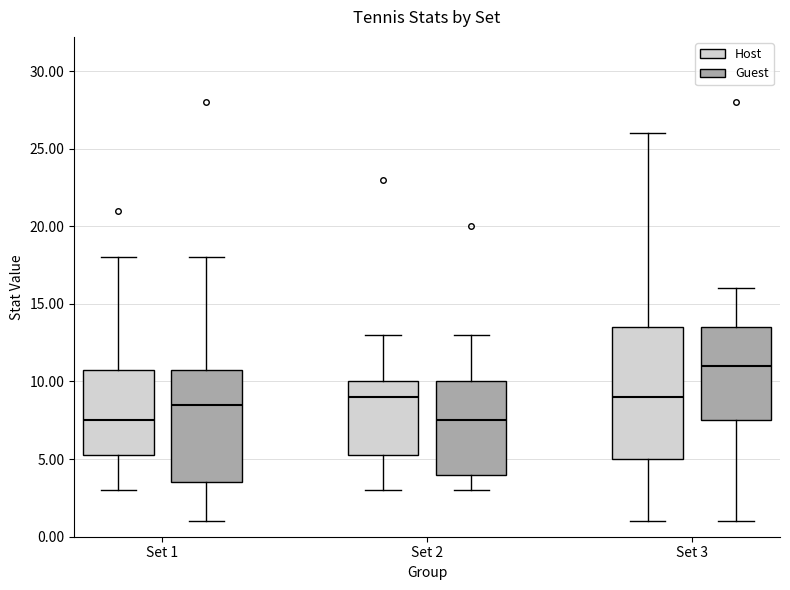

Reading left to right, read every box against the y-axis: the position of its median line, the range the box covers, and the ends of its whiskers. The values are not printed on the chart, so give them approximately, as read against the axis.

Set 1 (Host): median 7.5, box 5.5 to 11.0, whiskers 3.0 to 18.0
Set 1 (Guest): median 8.5, box 3.5 to 11.0, whiskers 1.0 to 18.0
Set 2 (Host): median 9.0, box 5.5 to 10.0, whiskers 3.0 to 13.0
Set 2 (Guest): median 7.5, box 4.0 to 10.0, whiskers 3.0 to 13.0
Set 3 (Host): median 9.0, box 5.0 to 13.5, whiskers 1.0 to 26.0
Set 3 (Guest): median 11.0, box 7.5 to 13.5, whiskers 1.0 to 16.0